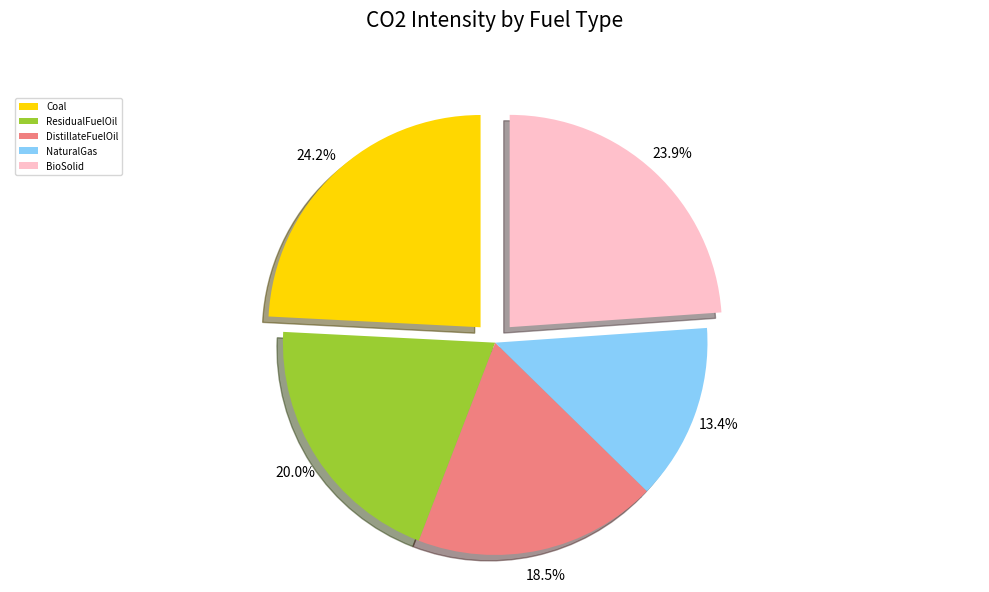

To the nearest percent, what is the combined percentage of ResidualFuelOil and DistillateFuelOil?

38%